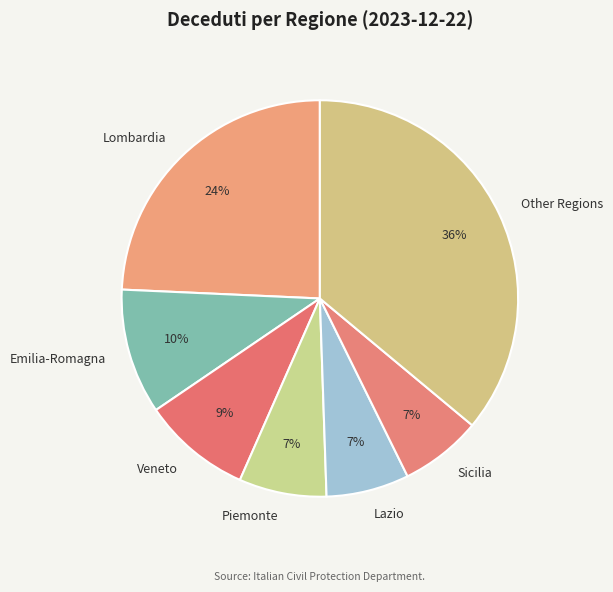

Between Piemonte and Veneto, which is larger?

Veneto